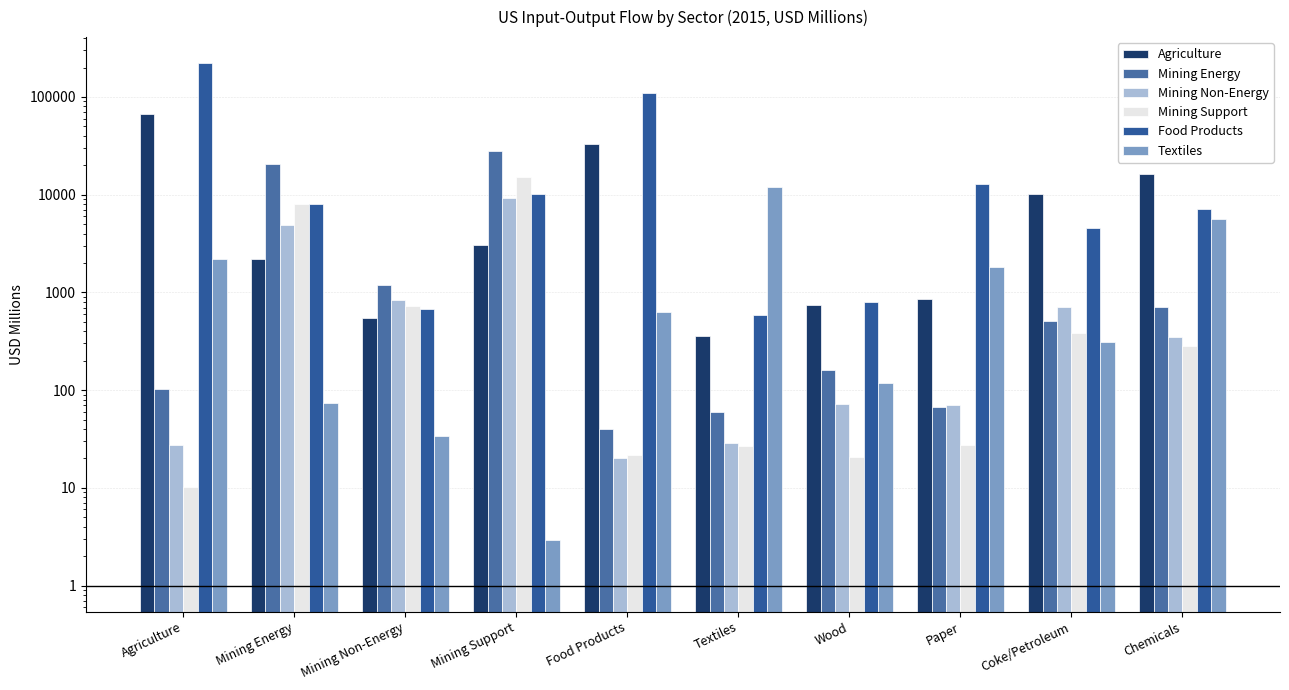

At which category is the sum across all series the highest?

Agriculture